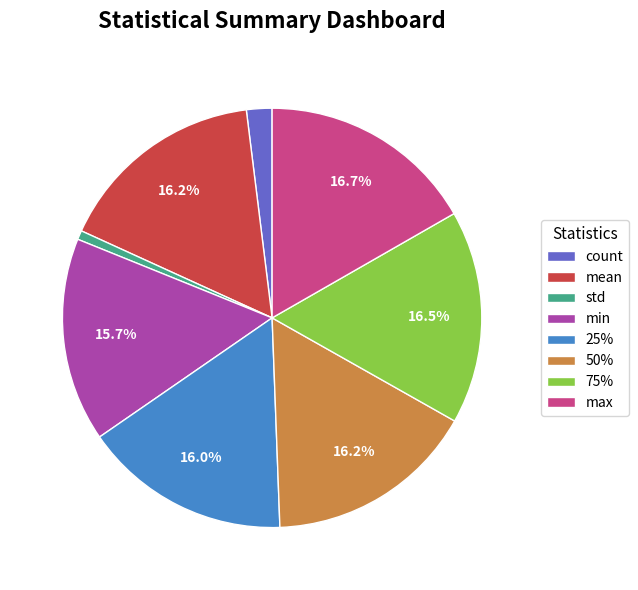

What is the ratio of the value at count to the value at min?

0.1